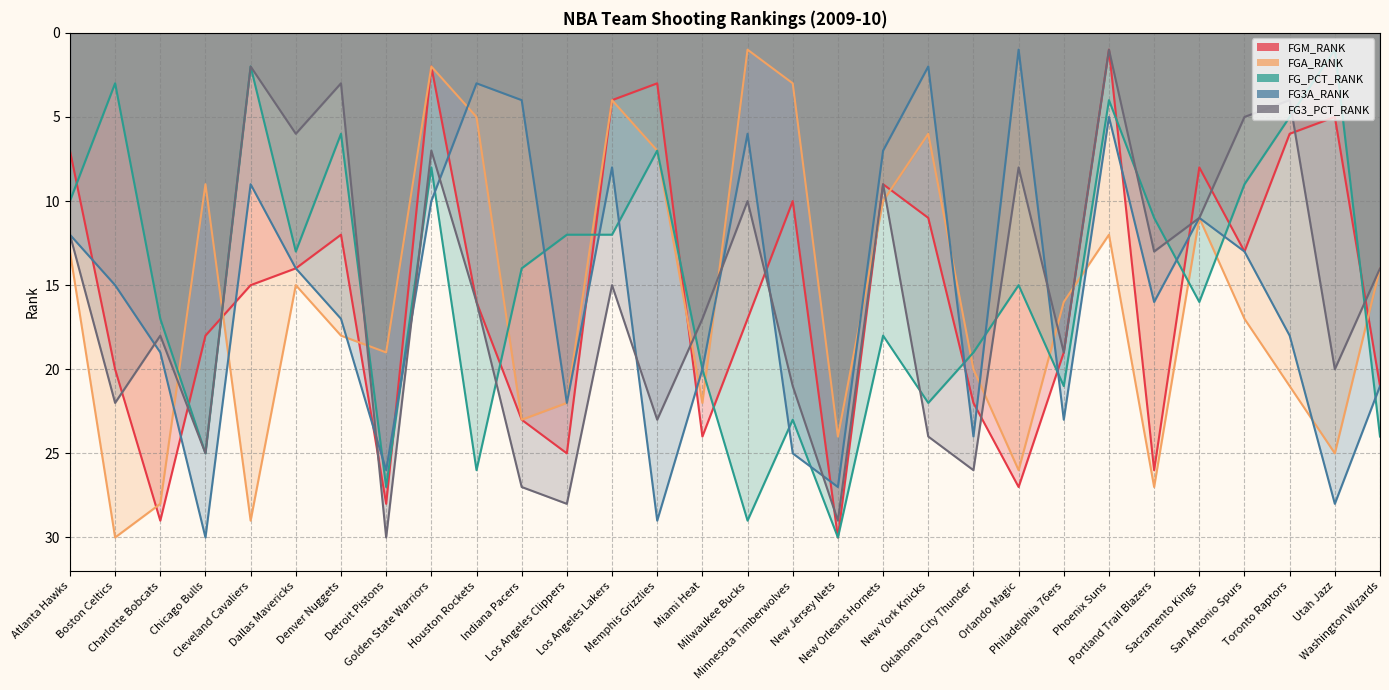

What value does the FG_PCT_RANK series have at Orlando Magic, to the nearest 10?

20